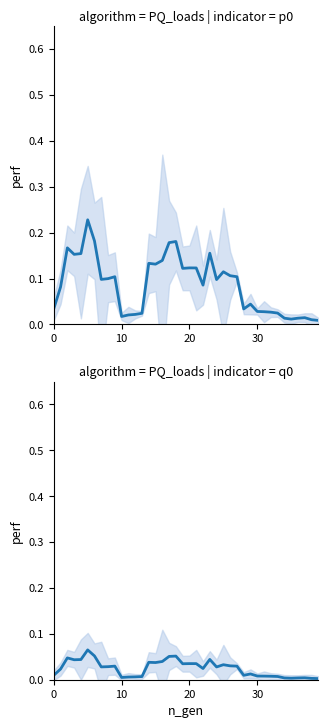

Which series has the largest total across all categories?

p0